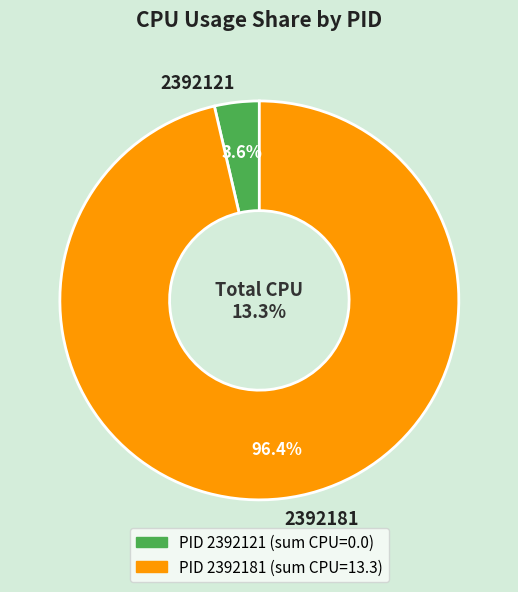

The 2392121 slice represents 5% of the pie. True or false?

False